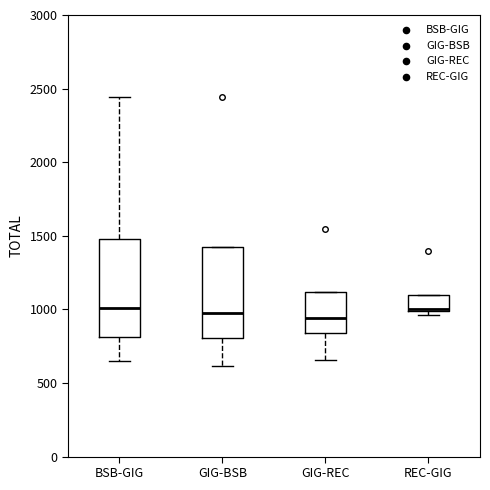

Where is the upper edge of the box for GIG-REC on the y-axis? The values are not printed on the chart, so give them approximately, as read against the axis.

1100